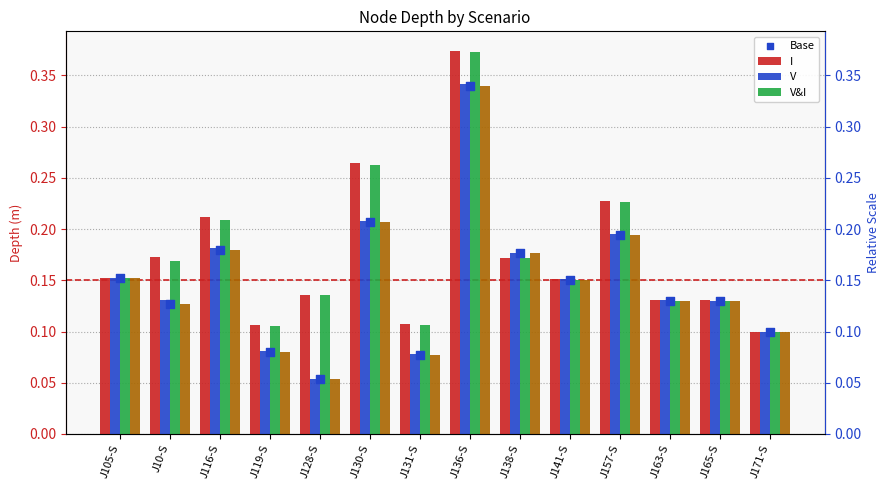

Which series has the largest Y range (max minus min)?

I